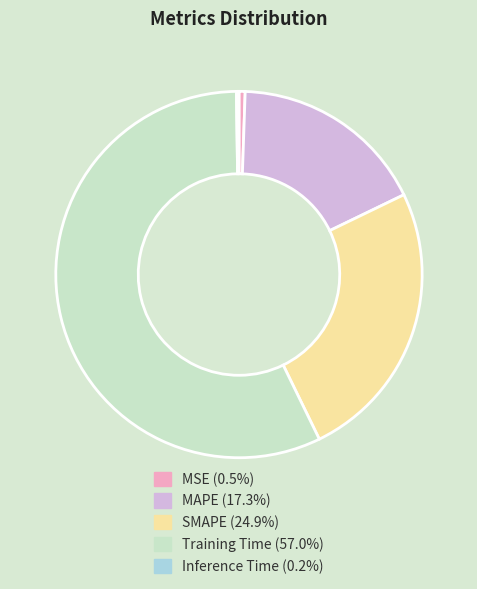

Between MAPE and MSE, which is larger?

MAPE